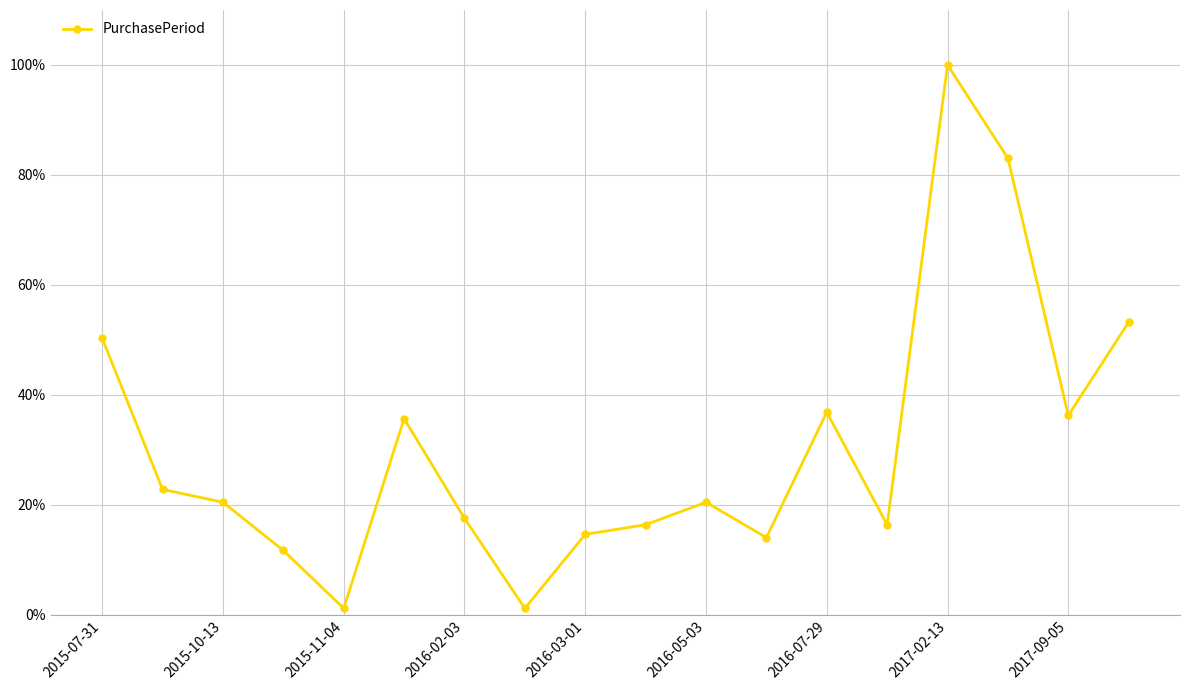

True or false: the data has more than 2 interior local peaks.

True